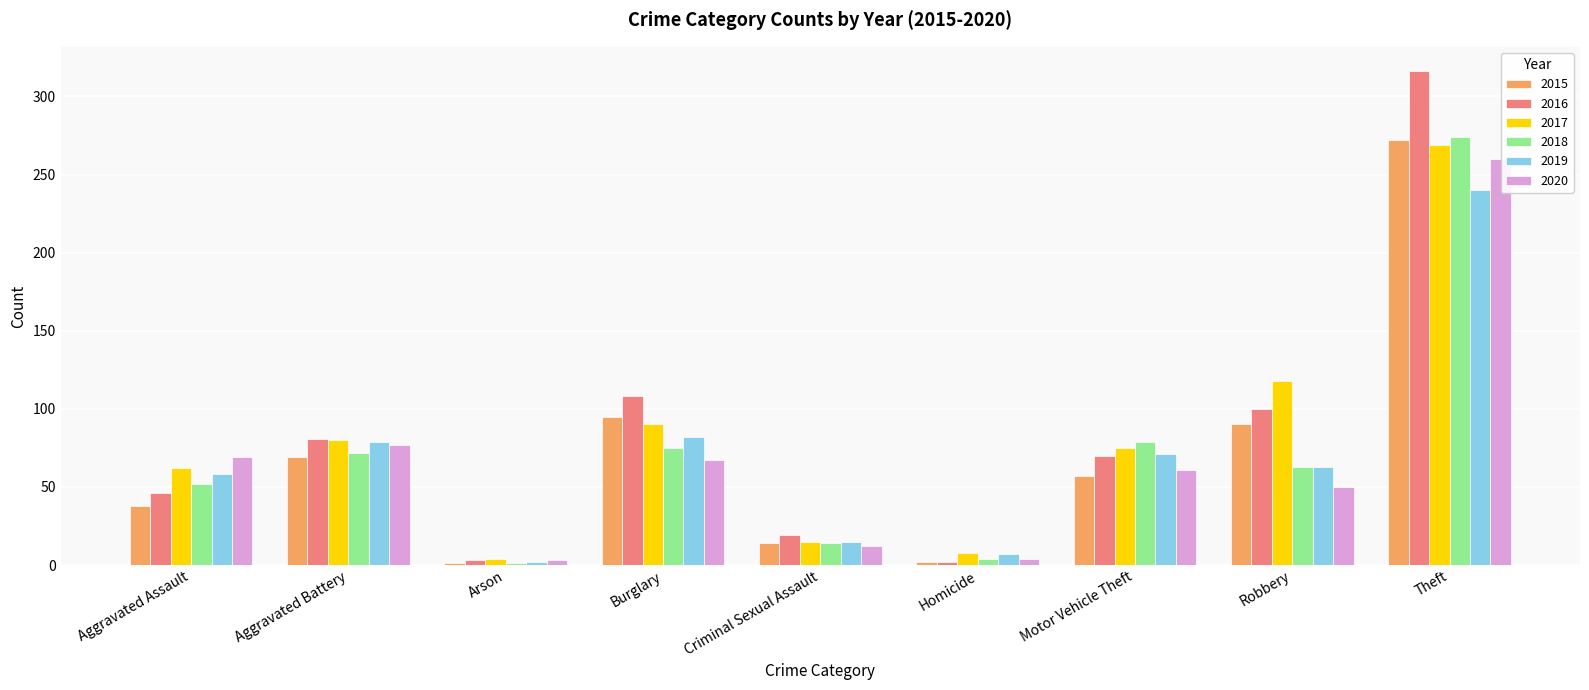

What is the difference between the highest and lowest values at Aggravated Assault?

31